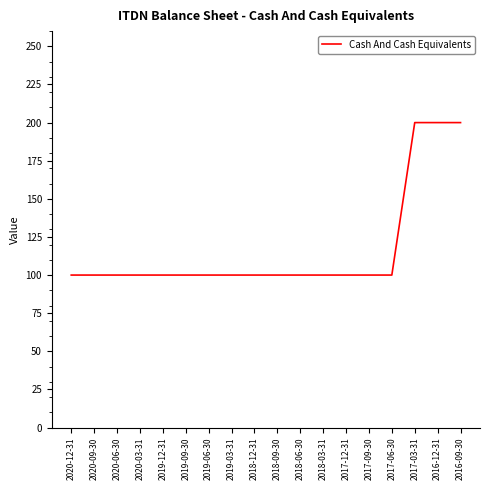

What is the maximum value shown in the chart?

200